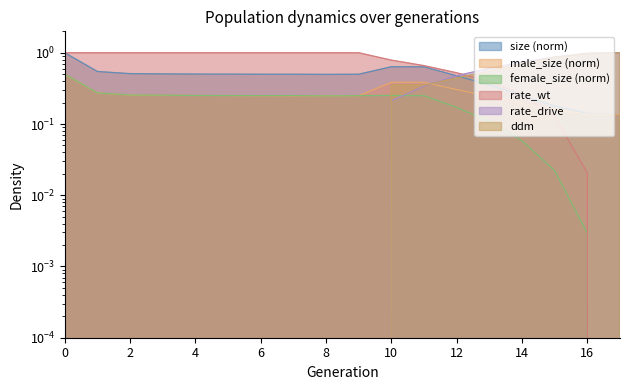

True or false: female_size and rate_drive cross at least once.

True